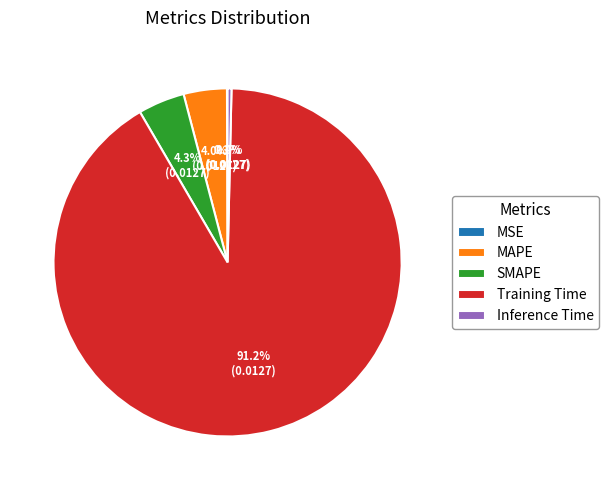

How much of the chart is everything except MAPE?

96.0%